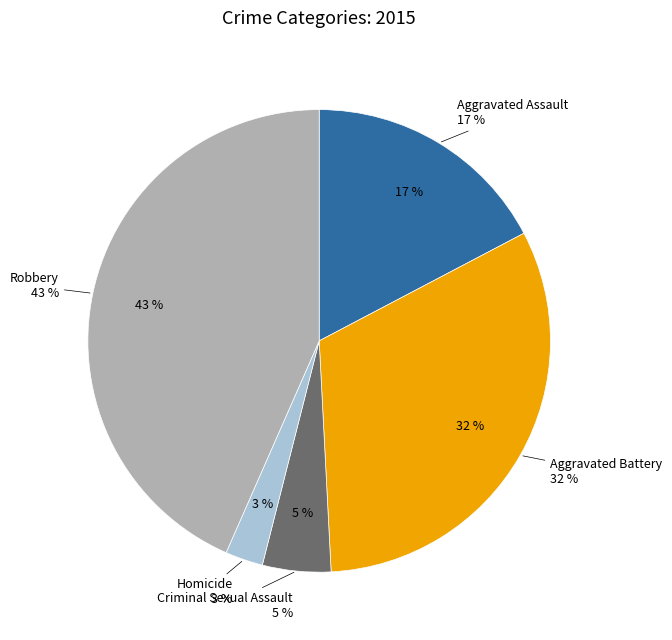

To the nearest percent, what portion does Aggravated Battery represent?

32%